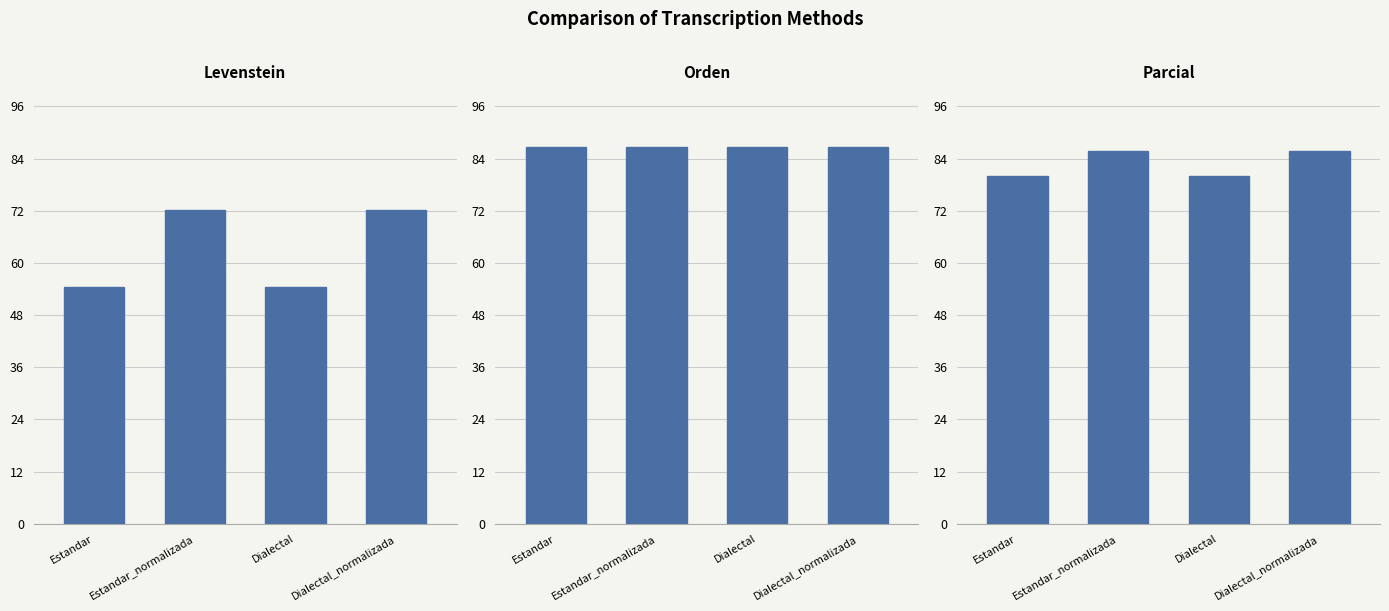

What is the difference between the Parcial values at Estandar_normalizada and Estandar?

5.7